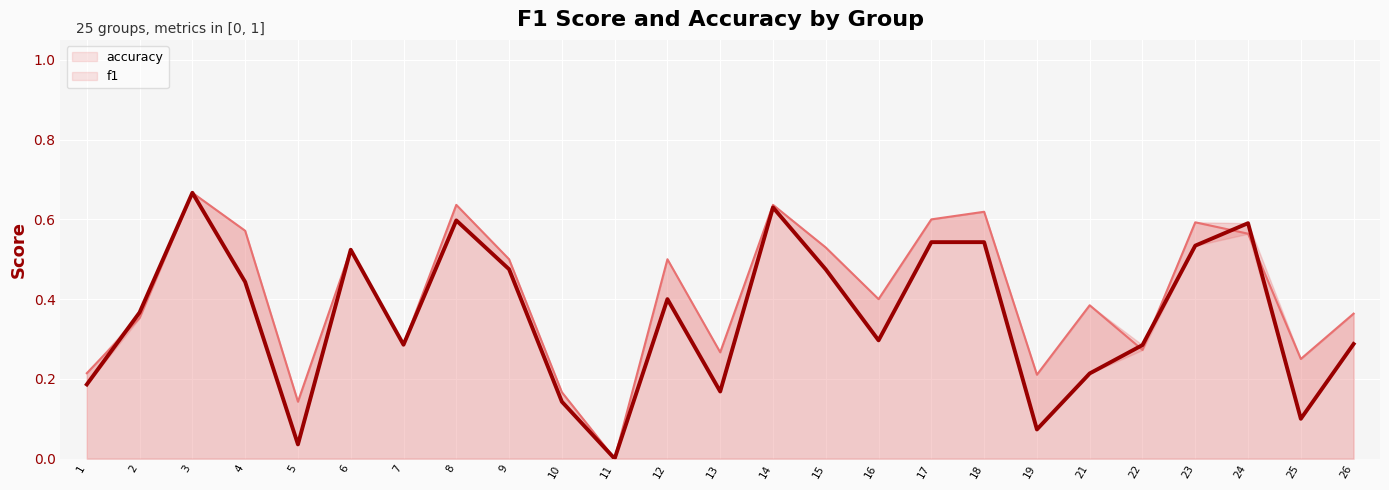

The value of f1 (line) at 12 is 0.4. True or false?

True